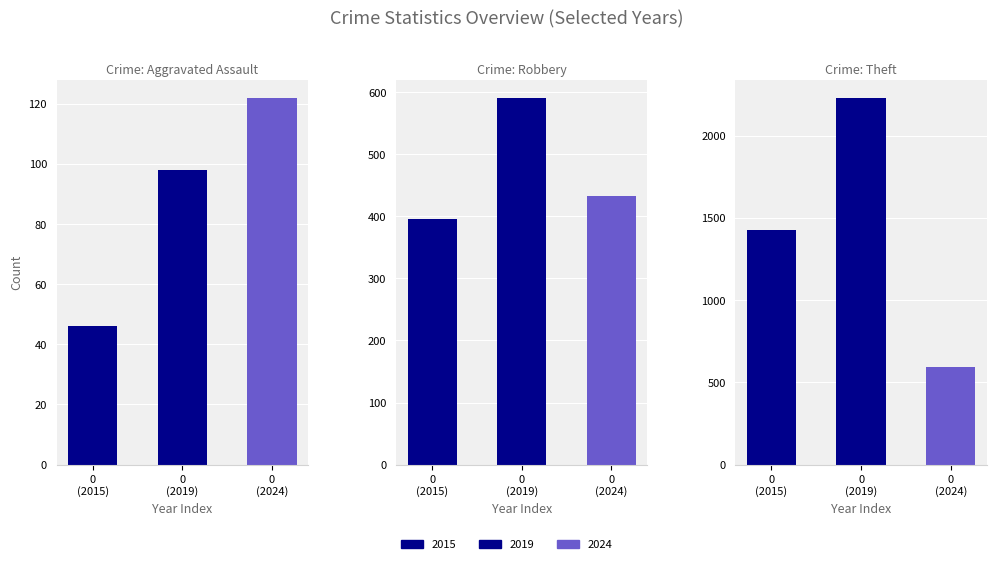

Which has a higher value, 0
(2015) or 0
(2024)?

0
(2024)